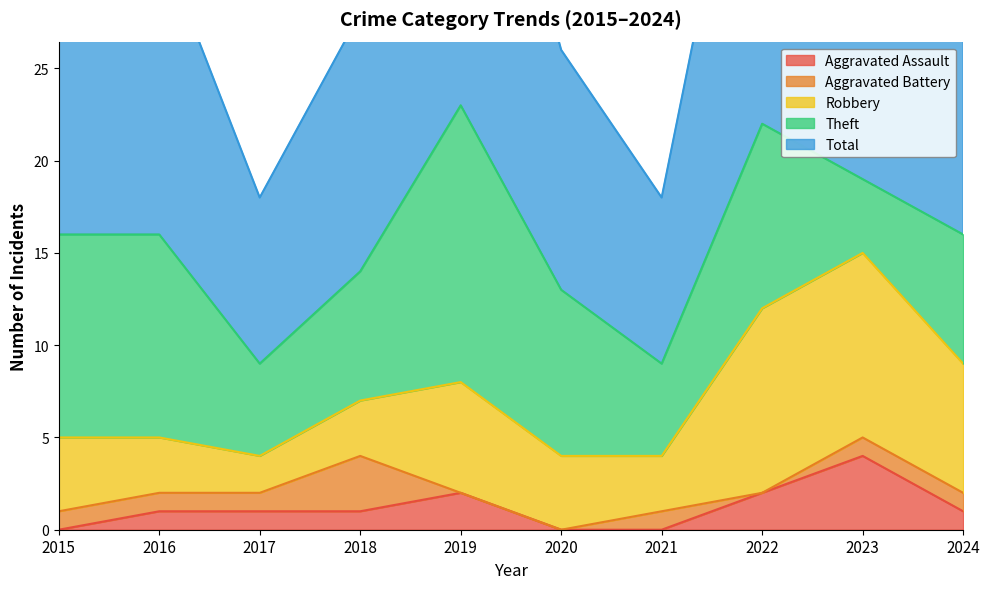

Where is the first local maximum for Aggravated Assault?

2019